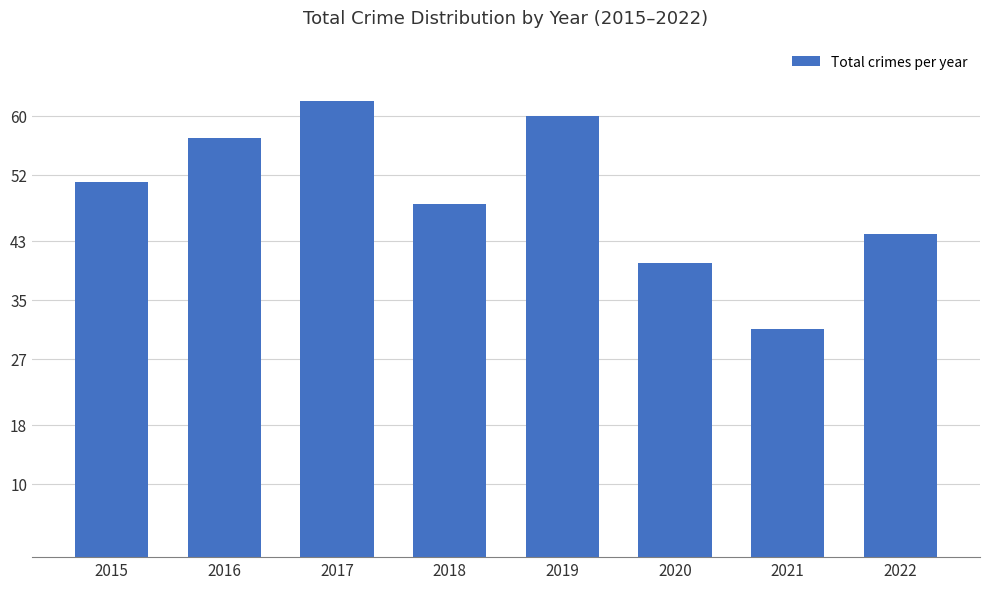

True or false: the data shows 23 at 2022.

False